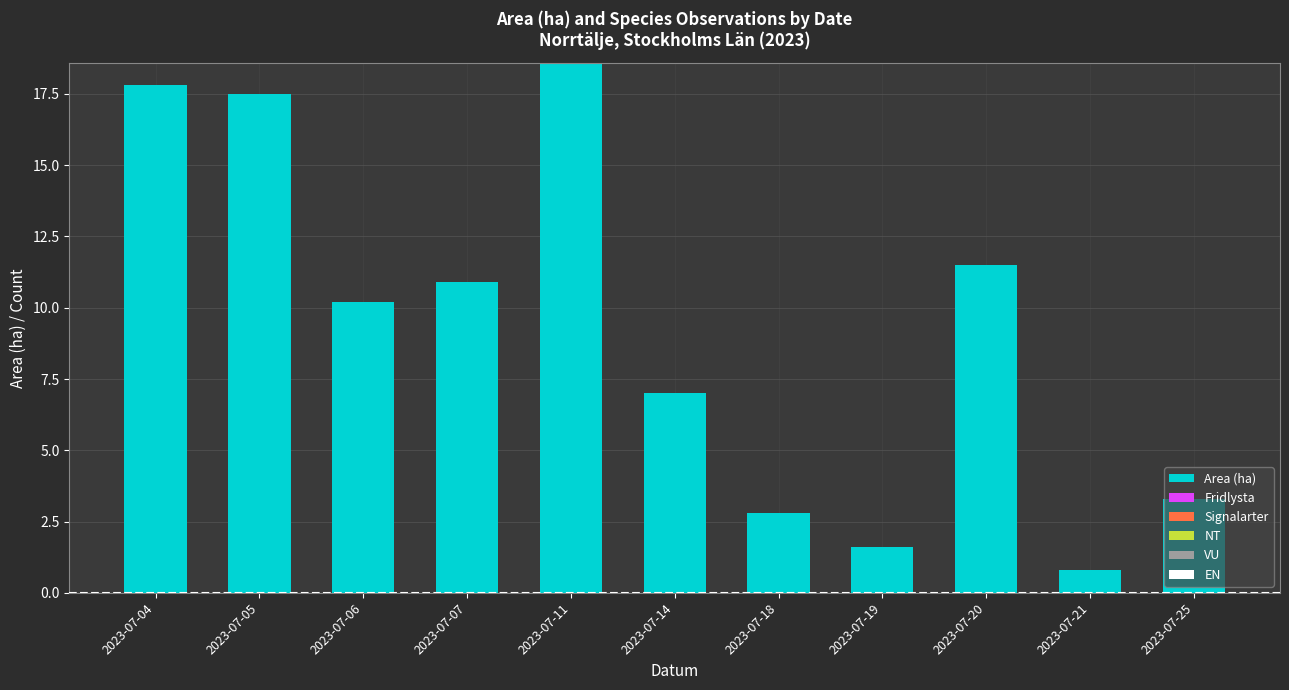

What is the difference between the maximum and minimum values?

17.8